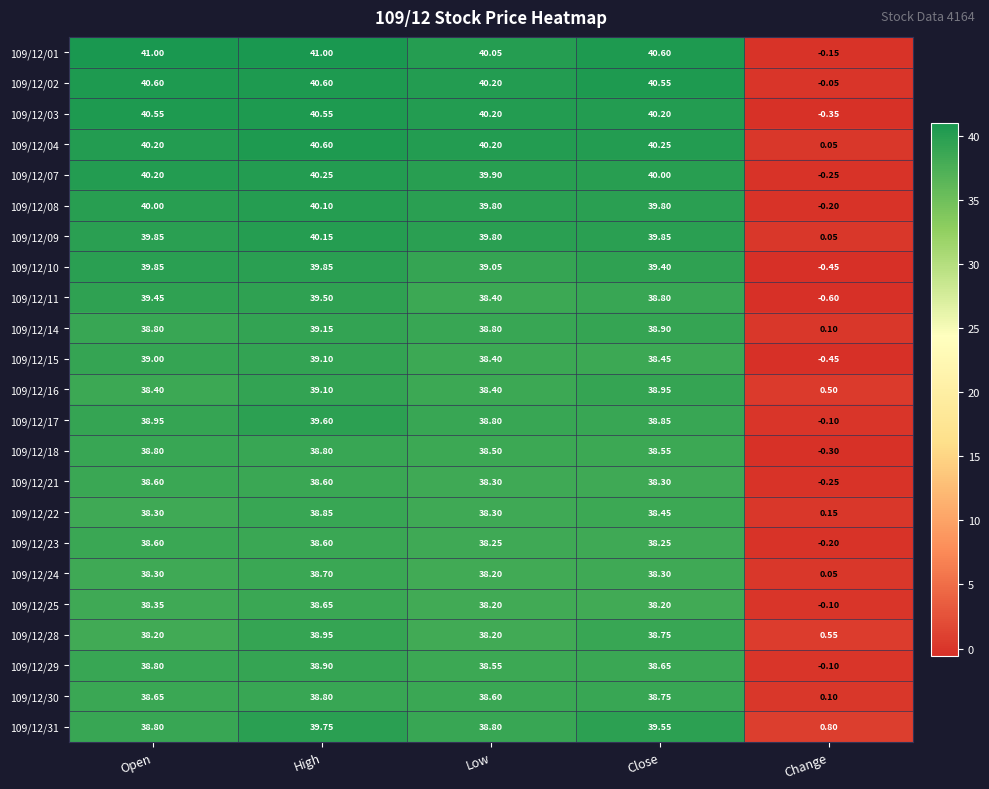

At which category is the sum across all series the highest?

High